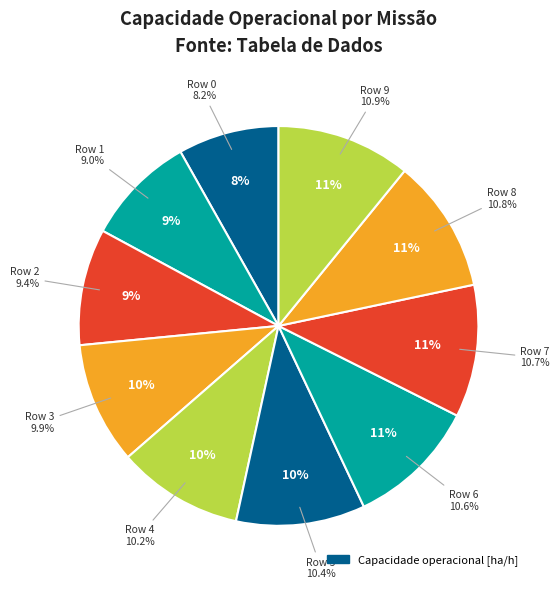

To the nearest percent, what is the combined percentage of Row 9 and Row 8?

22%